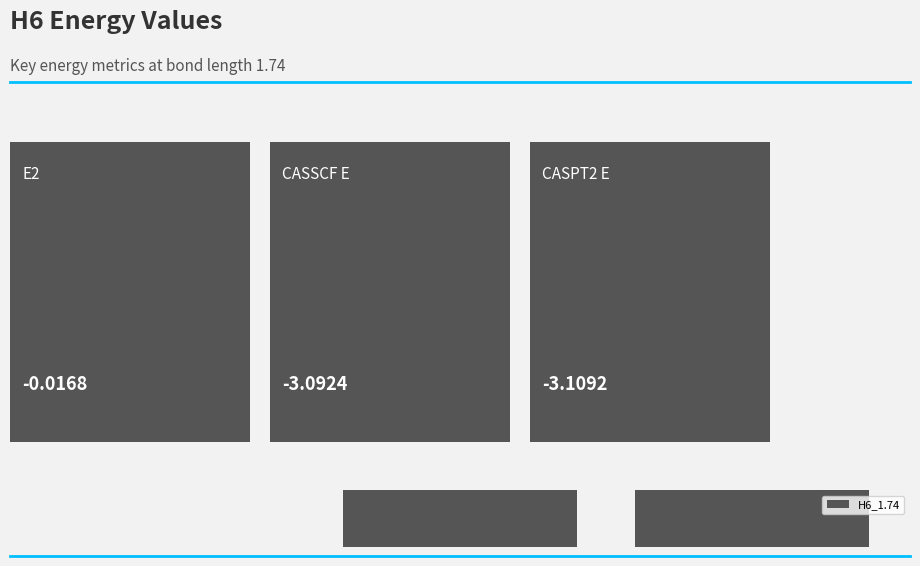

Reading left to right, list all the values displayed in this chart.

-0.0	-3.1	-3.1